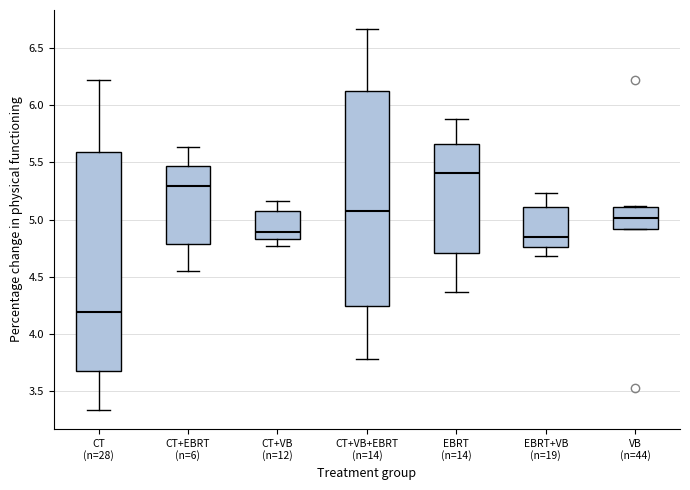

Where does the upper whisker of the box for EBRT+VB (n=19) end on the y-axis? The values are not printed on the chart, so give them approximately, as read against the axis.

5.25